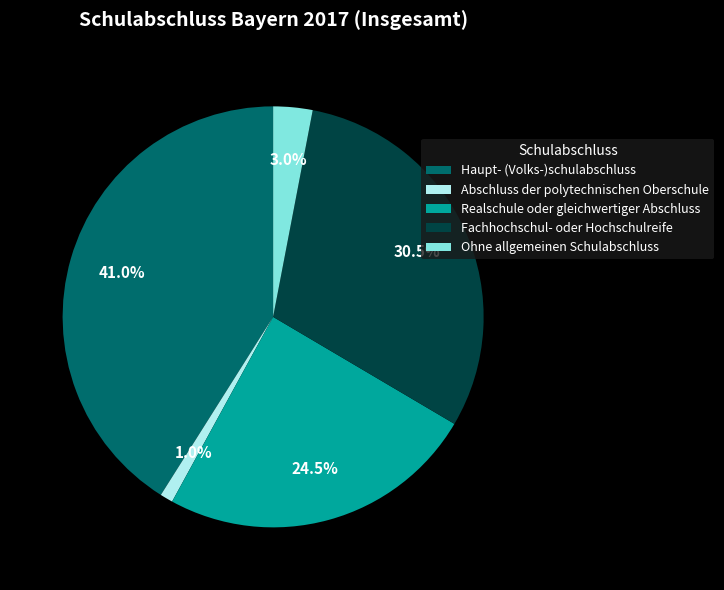

Does Abschluss der polytechnischen Oberschule represent more than half of the total?

No